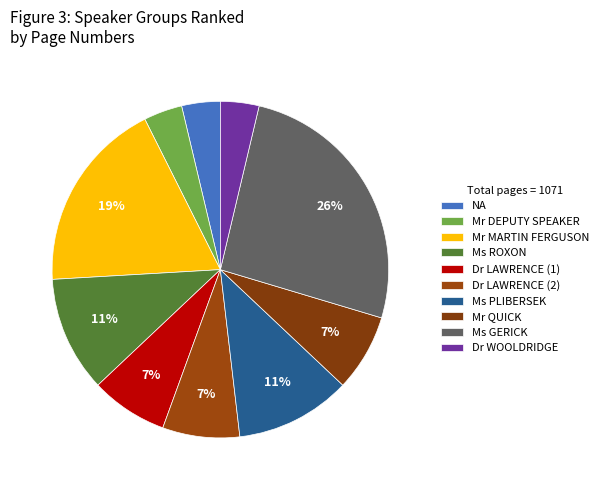

How many segments does this pie chart have?

10